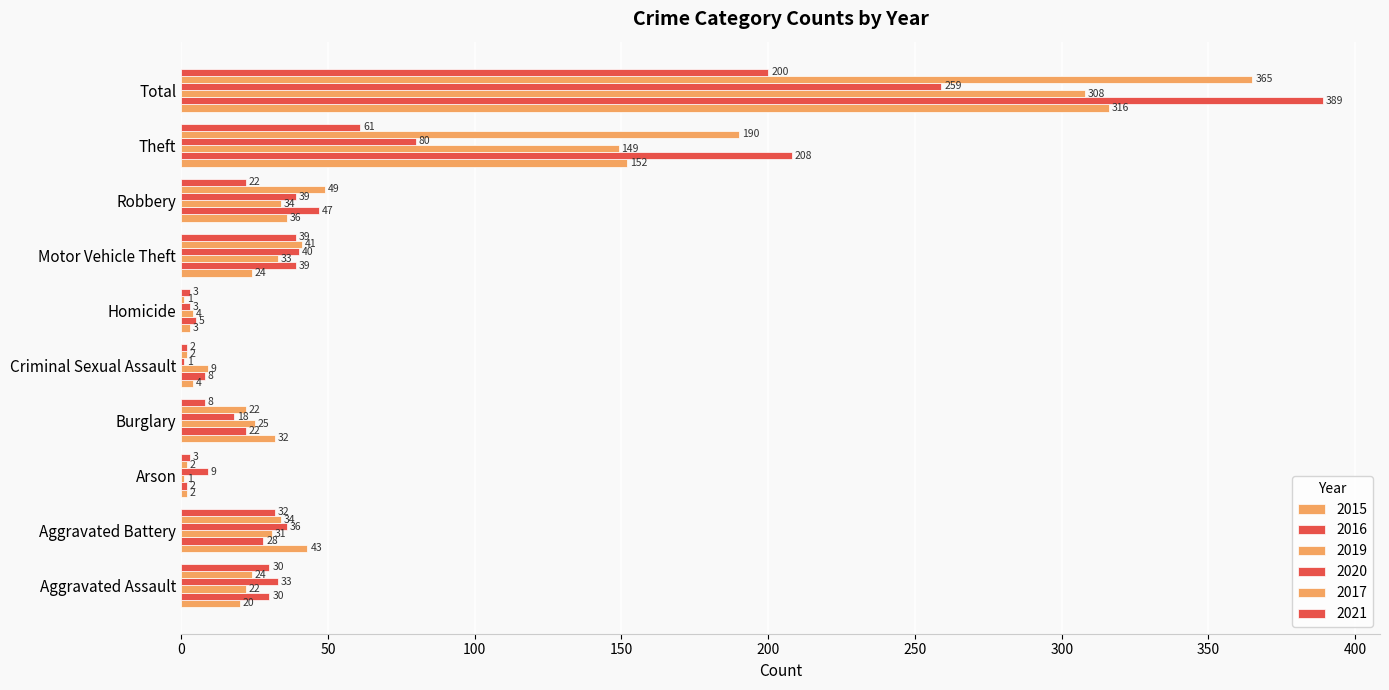

How many series are shown in this chart?

6